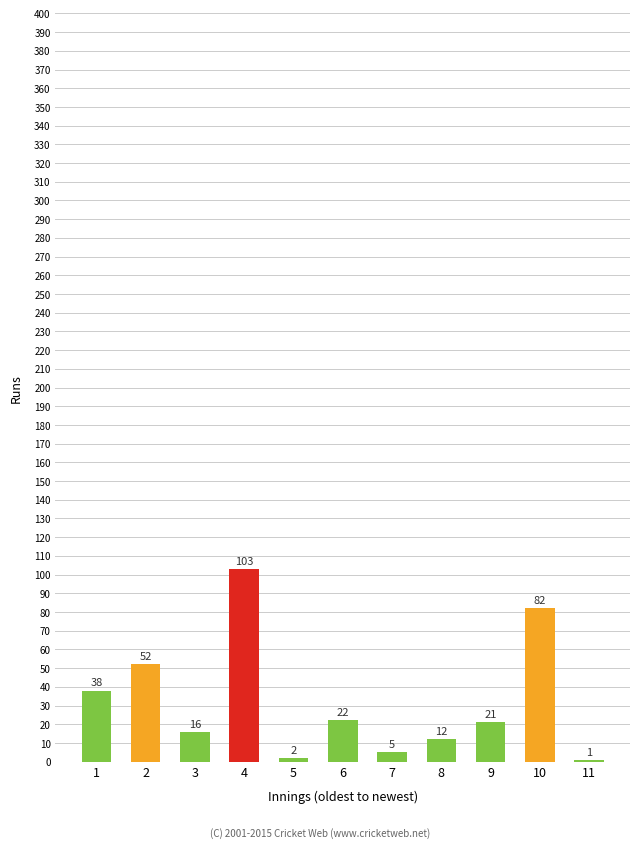

Reading left to right, what are all the values shown in this chart?

1=38	2=52	3=16	4=103	5=2	6=22	7=5	8=12	9=21	10=82	11=1